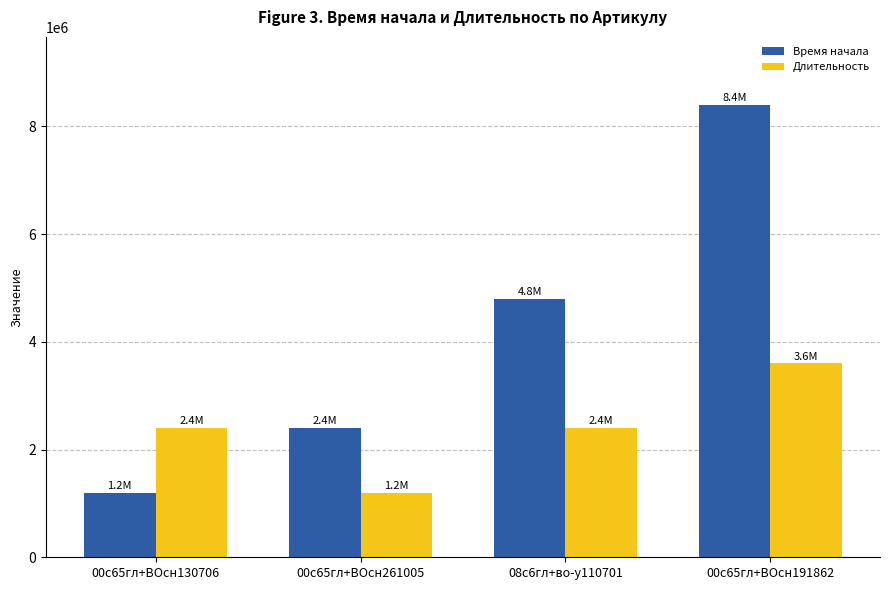

How many bars are there in total?

8